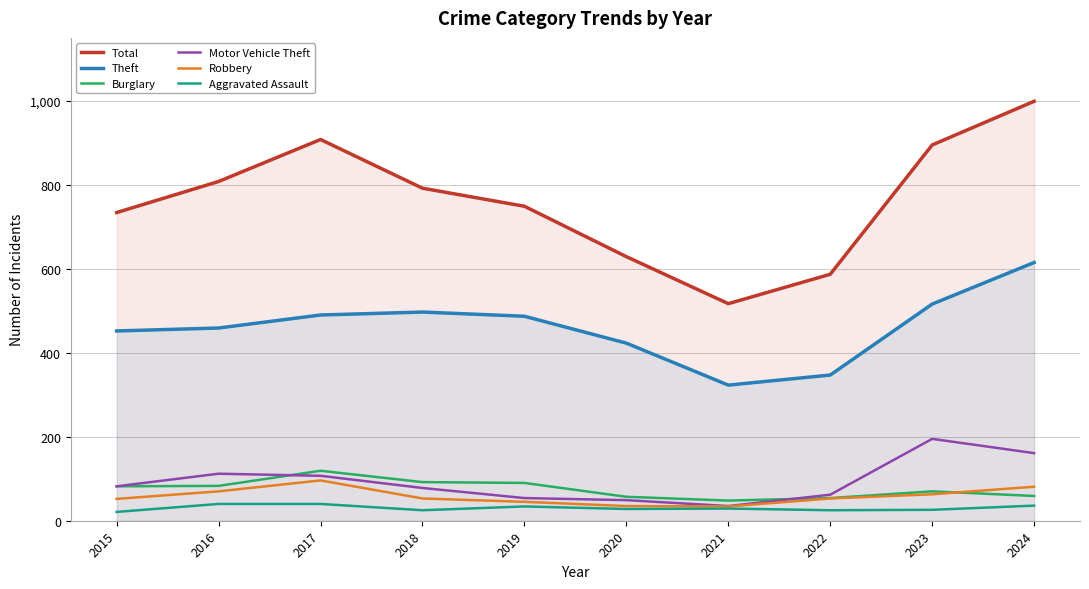

What are all the series names shown in the legend?

Total, Theft, Burglary, Motor Vehicle Theft, Robbery, Aggravated Assault